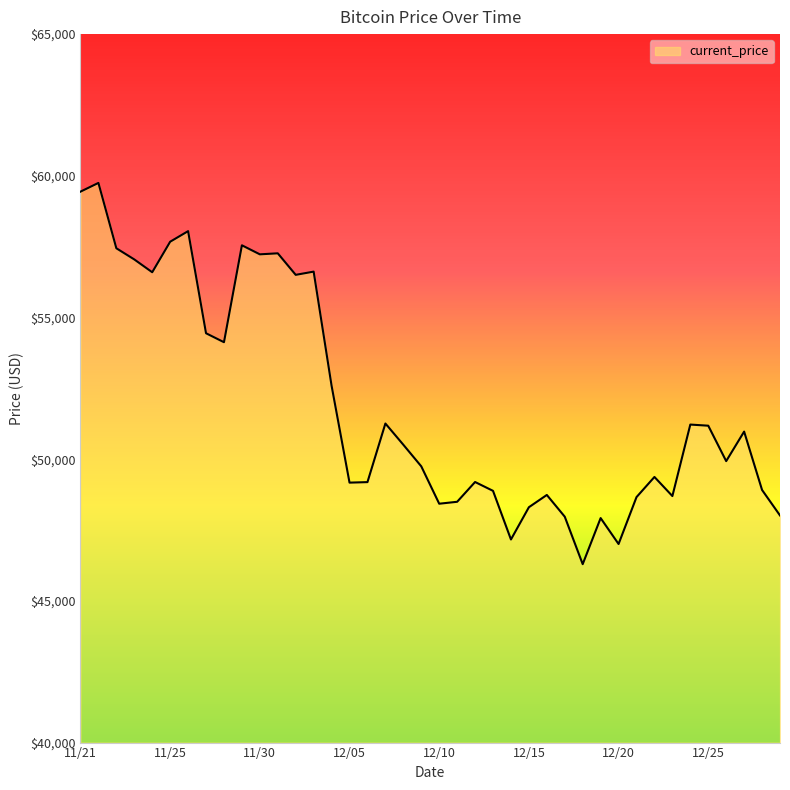

What is the sum of all values?

2077593